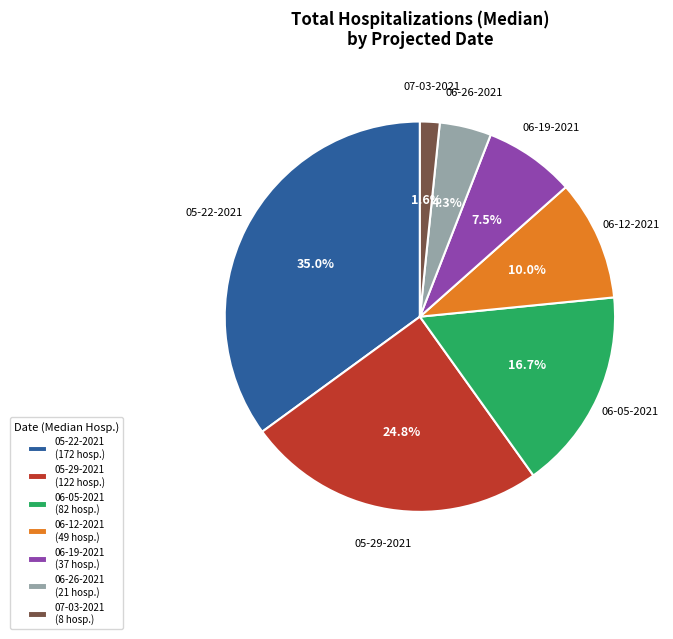

True or false: 06-19-2021 accounts for 18% of the total.

False